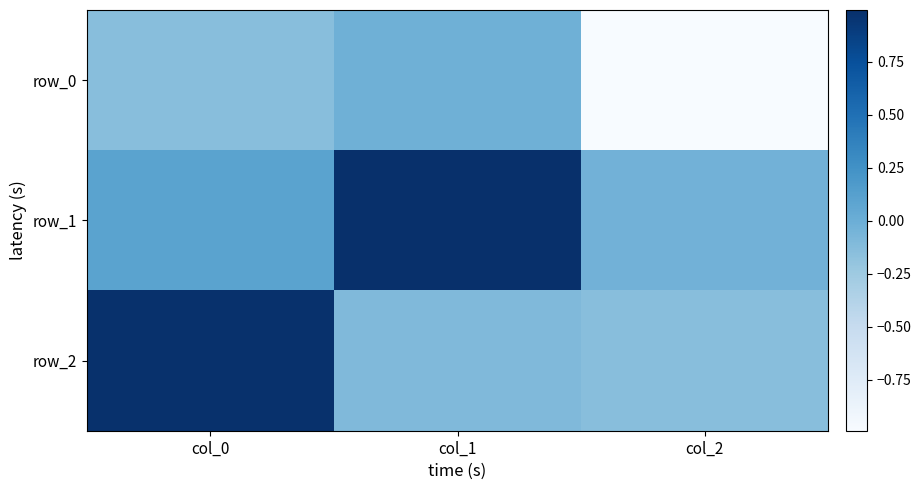

The value of row_0 at col_0 is -0.2. True or false?

False